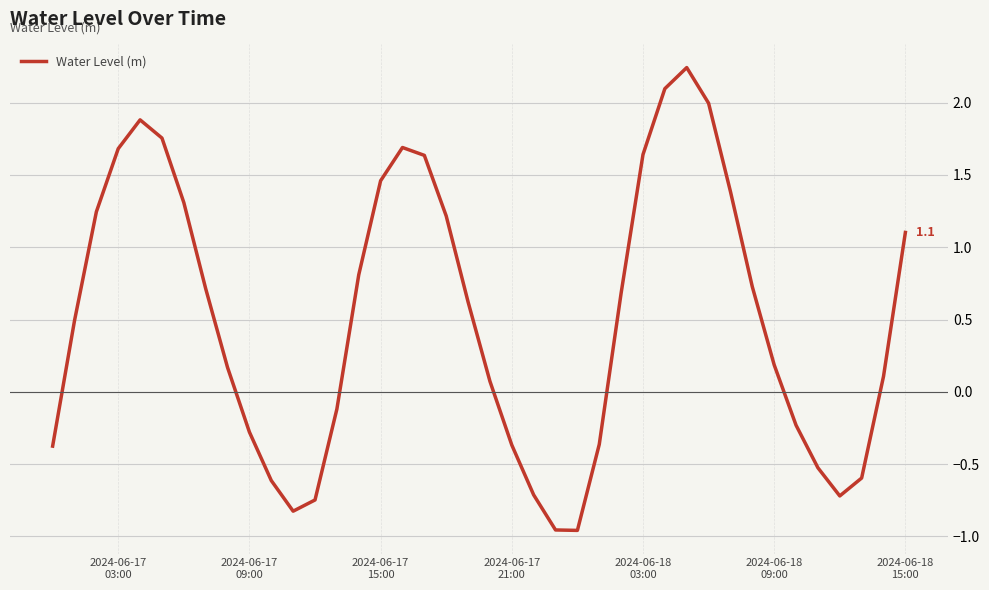

What is the difference between the maximum and minimum values?

3.2